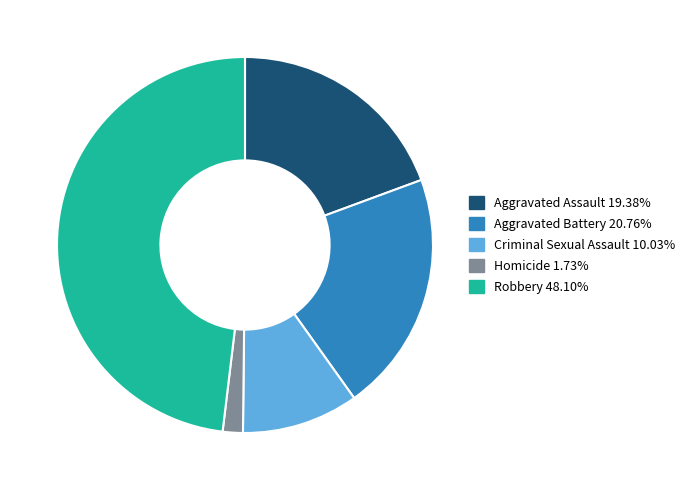

True or false: Aggravated Assault accounts for 5% of the total.

False